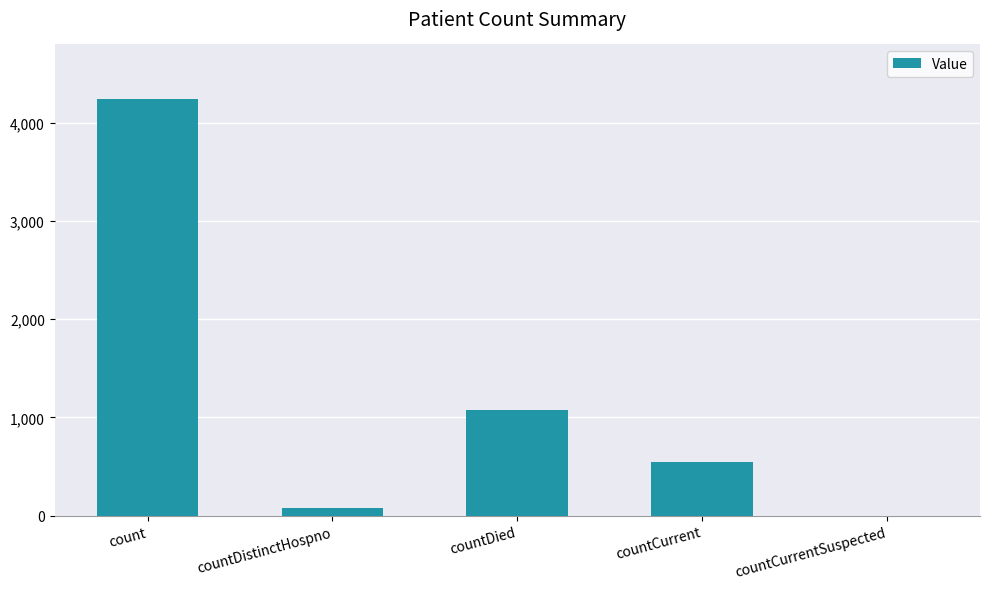

What is the ratio of the value at countDistinctHospno to the value at countCurrent?

0.1